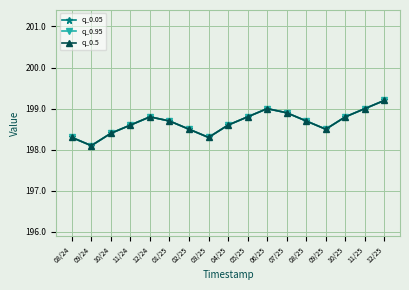

Reading left to right, extract all data points from this chart.

q_0.05: 198.3	198.1	198.4	198.6	198.8	198.7	198.5	198.3	198.6	198.8	199.0	198.9	198.7	198.5	198.8	199.0	199.2
q_0.95: 198.3	198.1	198.4	198.6	198.8	198.7	198.5	198.3	198.6	198.8	199.0	198.9	198.7	198.5	198.8	199.0	199.2
q_0.5: 198.3	198.1	198.4	198.6	198.8	198.7	198.5	198.3	198.6	198.8	199.0	198.9	198.7	198.5	198.8	199.0	199.2